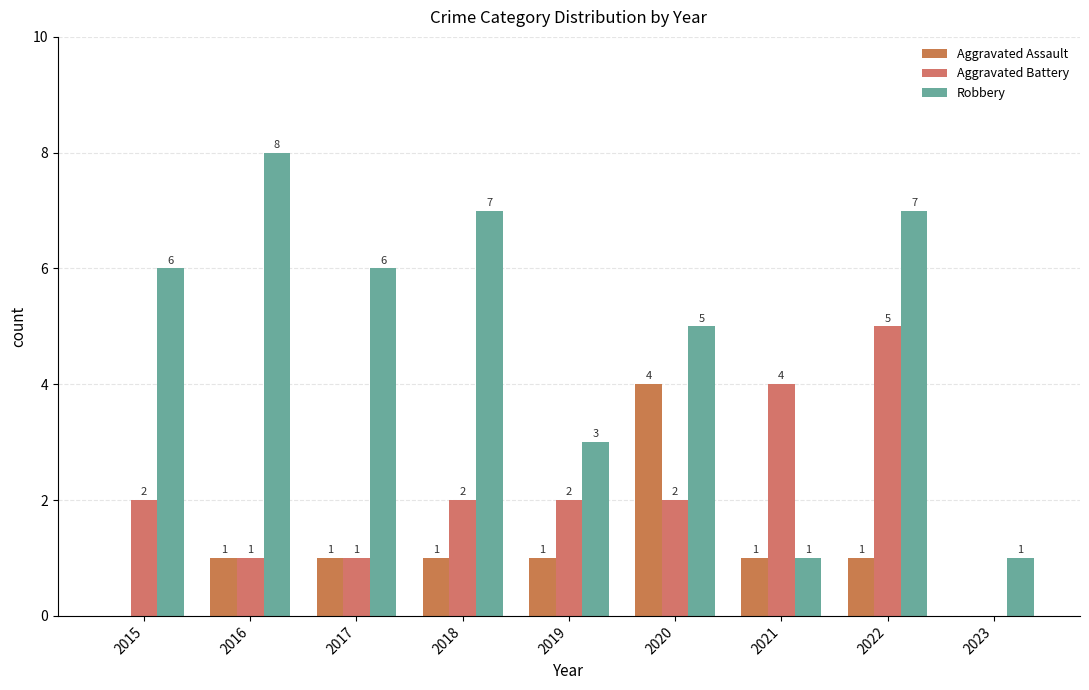

List the labels in order of Robbery value, largest first.

2016, 2018, 2022, 2015, 2017, 2020, 2019, 2021, 2023